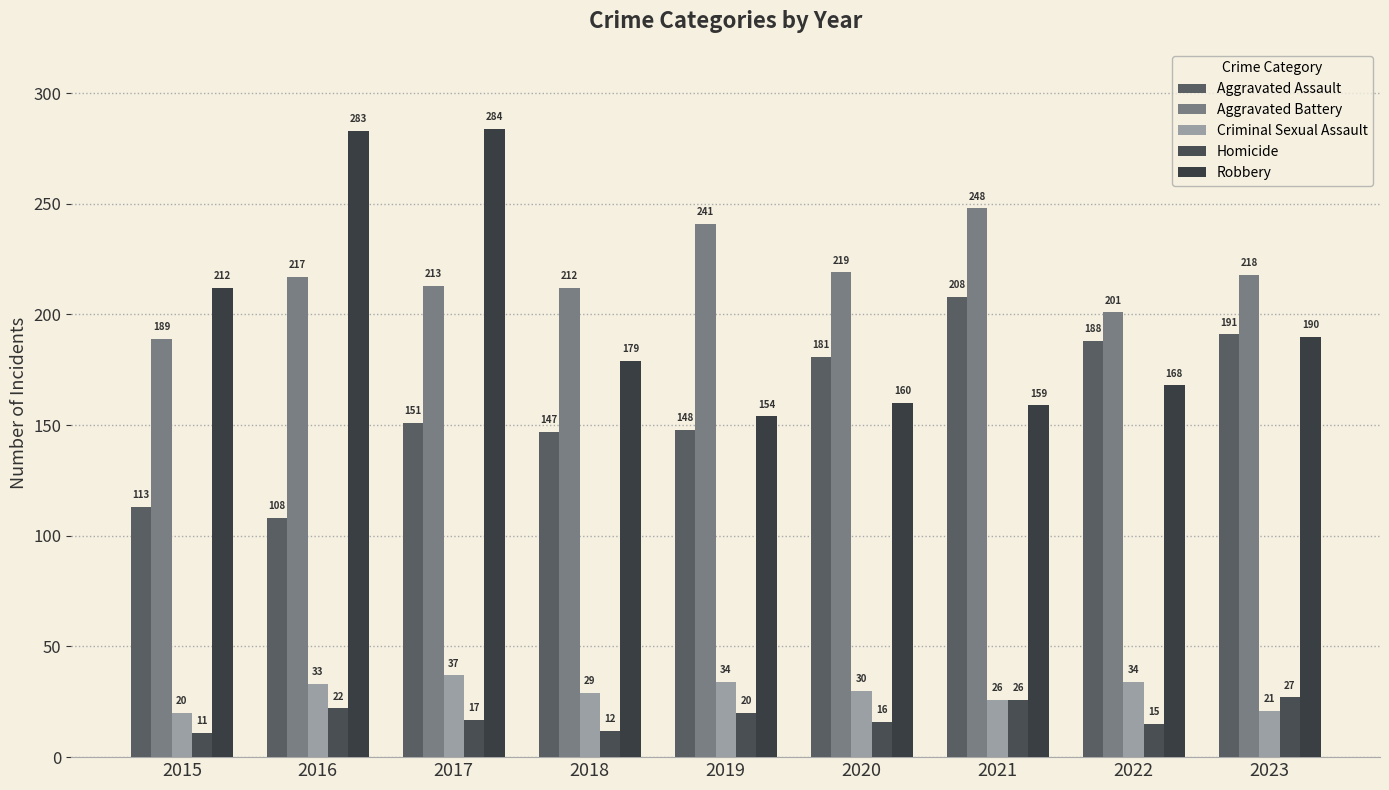

What is the minimum value shown in the chart?

11